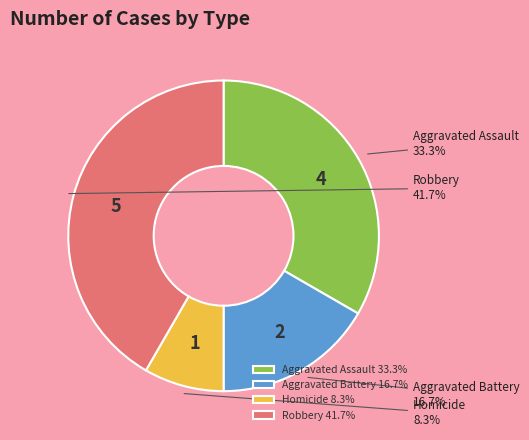

How many slices are in this pie chart?

4